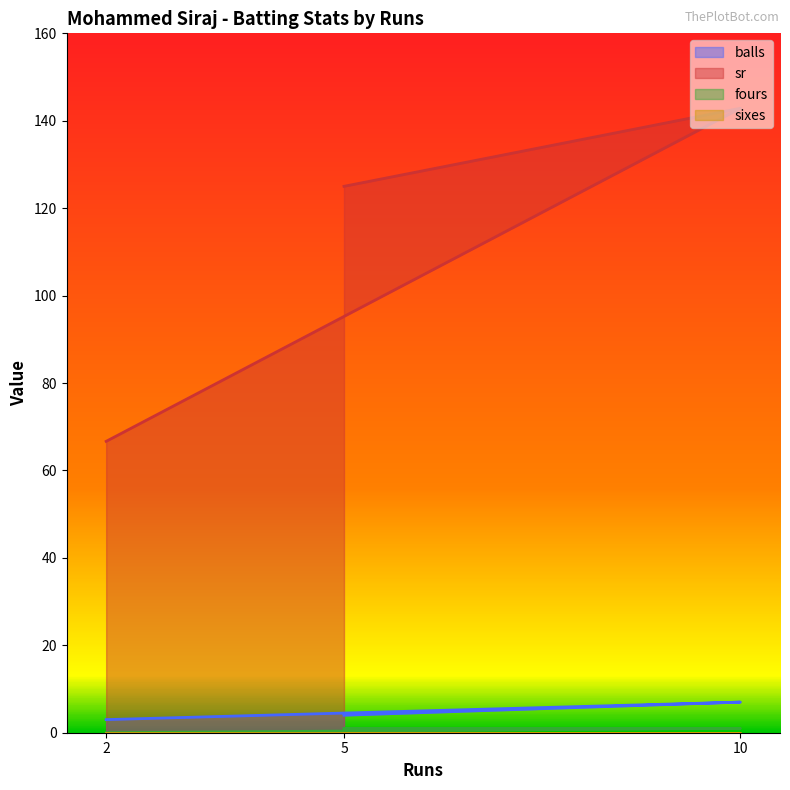

At which category does the chart reach its peak across all series?

10